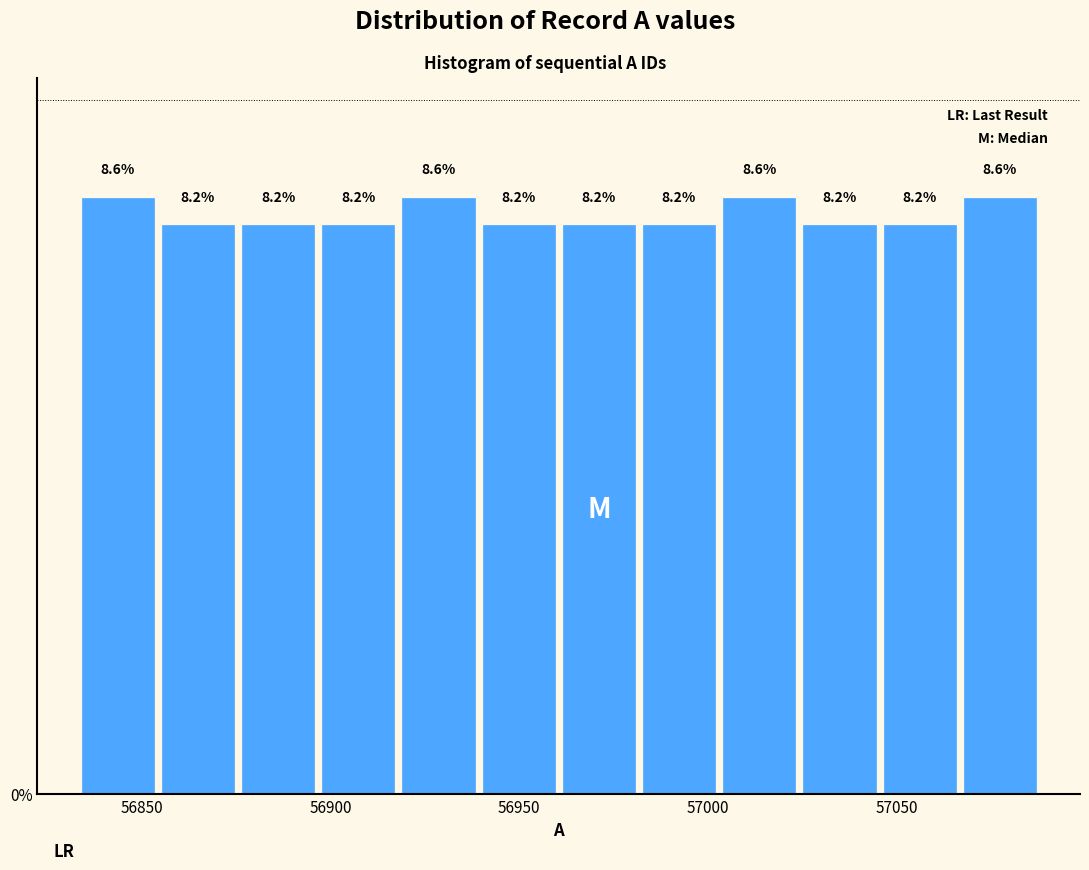

Reading left to right, list every bar in this chart as the range it spans on the x-axis followed by its height. The bar edges are not printed on the chart, so give them approximately, as read against the axis.

56835 to 56855: 8.6
56855 to 56875: 8.2
56875 to 56895: 8.2
56895 to 56920: 8.2
56920 to 56940: 8.6
56940 to 56960: 8.2
56960 to 56980: 8.2
56980 to 57005: 8.2
57005 to 57025: 8.6
57025 to 57045: 8.2
57045 to 57065: 8.2
57065 to 57090: 8.6